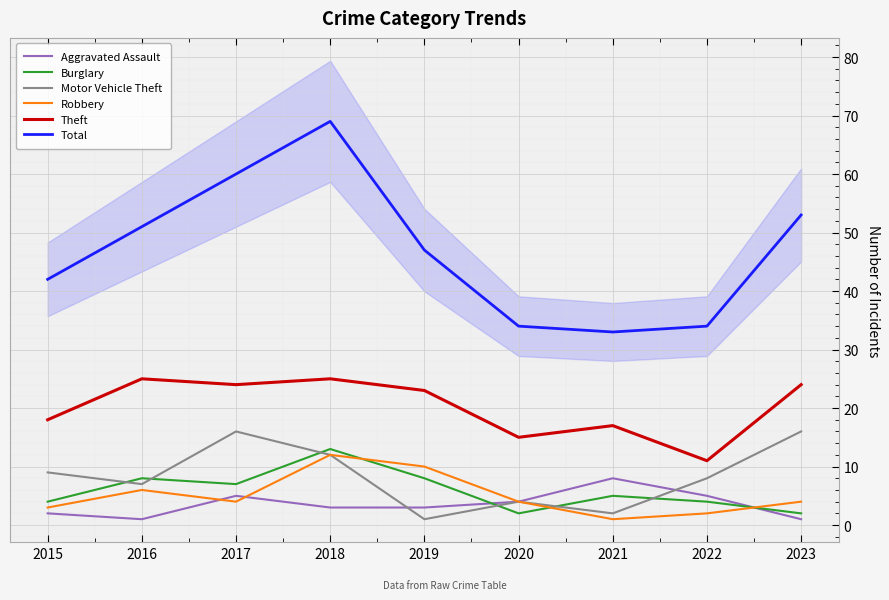

Reading left to right, list all the values displayed in this chart.

Aggravated Assault: 2015=2	2016=1	2017=5	2018=3	2019=3	2020=4	2021=8	2022=5	2023=1
Burglary: 2015=4	2016=8	2017=7	2018=13	2019=8	2020=2	2021=5	2022=4	2023=2
Motor Vehicle Theft: 2015=9	2016=7	2017=16	2018=12	2019=1	2020=4	2021=2	2022=8	2023=16
Robbery: 2015=3	2016=6	2017=4	2018=12	2019=10	2020=4	2021=1	2022=2	2023=4
Theft: 2015=18	2016=25	2017=24	2018=25	2019=23	2020=15	2021=17	2022=11	2023=24
Total: 2015=42	2016=51	2017=60	2018=69	2019=47	2020=34	2021=33	2022=34	2023=53